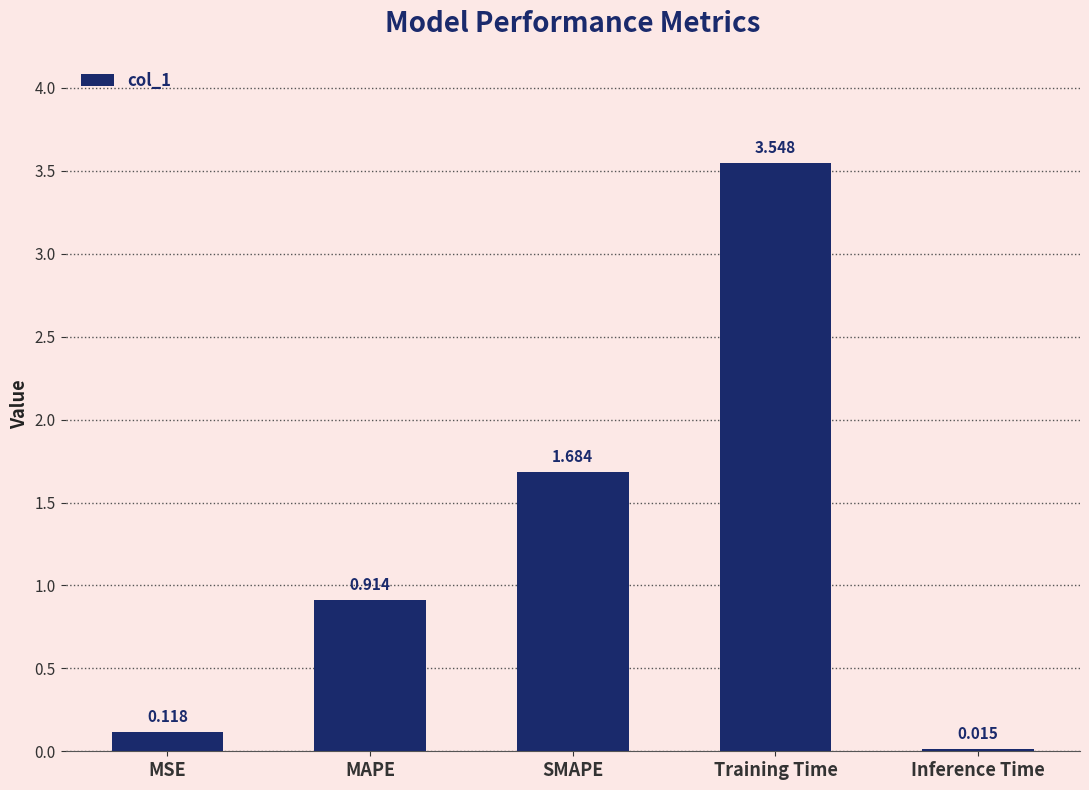

Which category has the lowest value across all series?

Inference Time